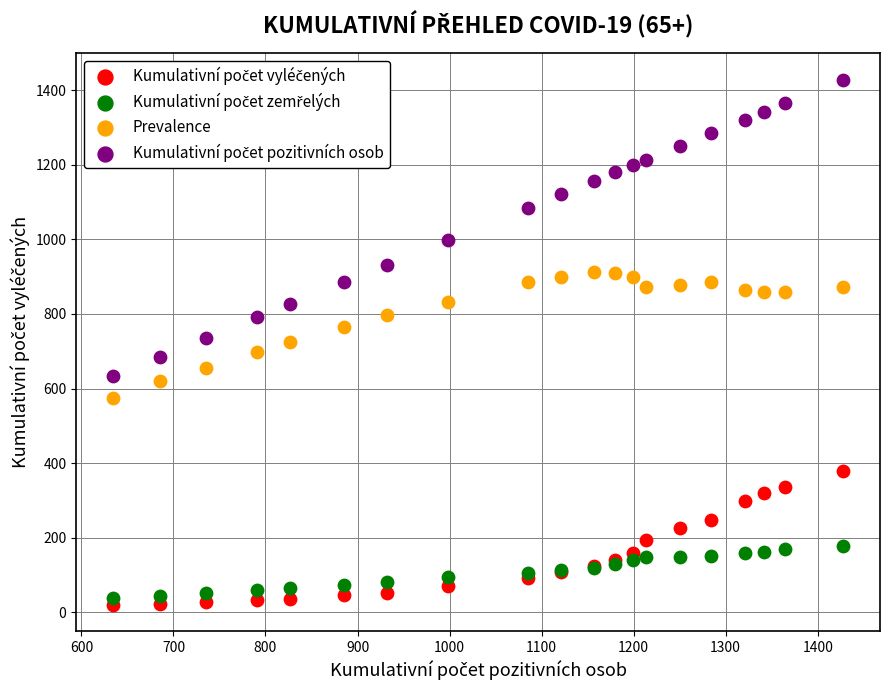

What is the X range (max minus min) for the scatter plot?

794